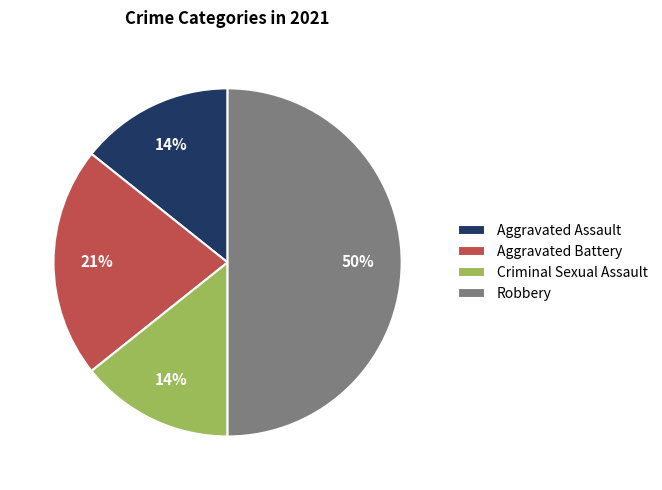

What percentage is the Aggravated Assault slice, to the nearest percent?

14%